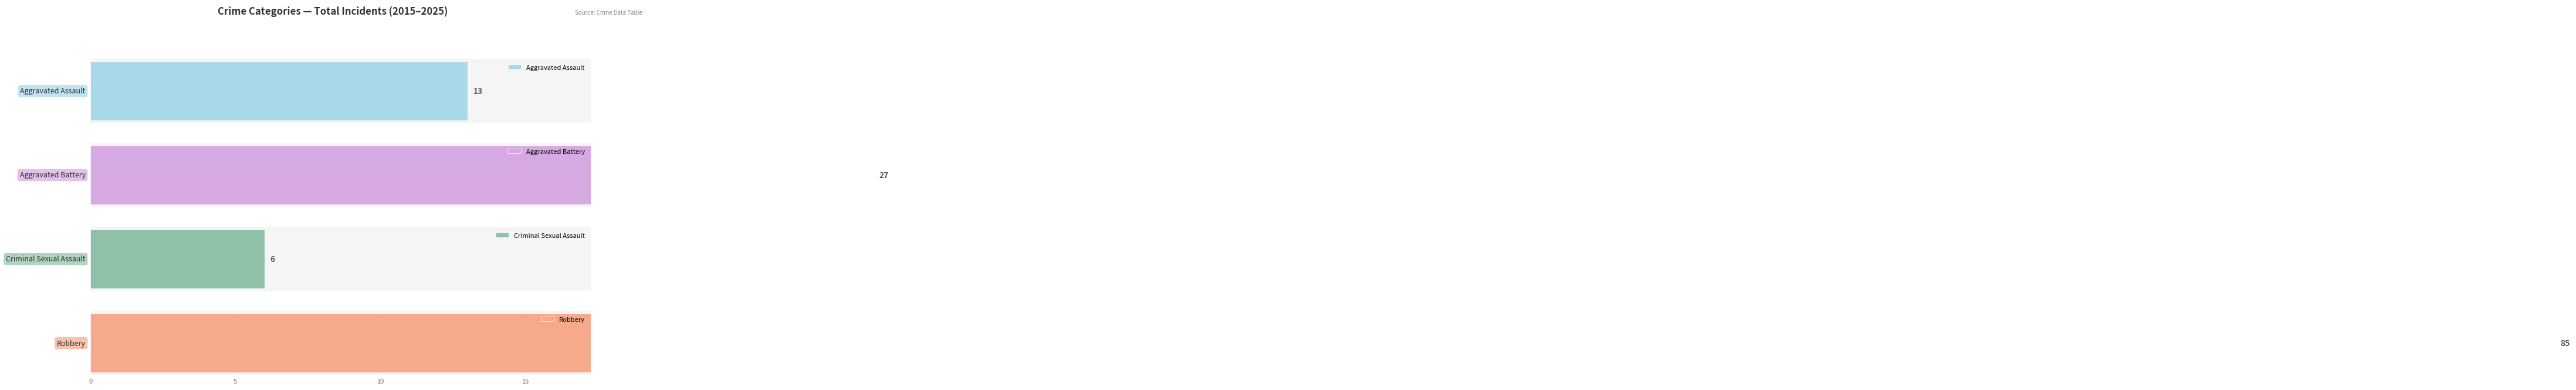

Are the bars grouped side by side (vs. stacked)?

Yes